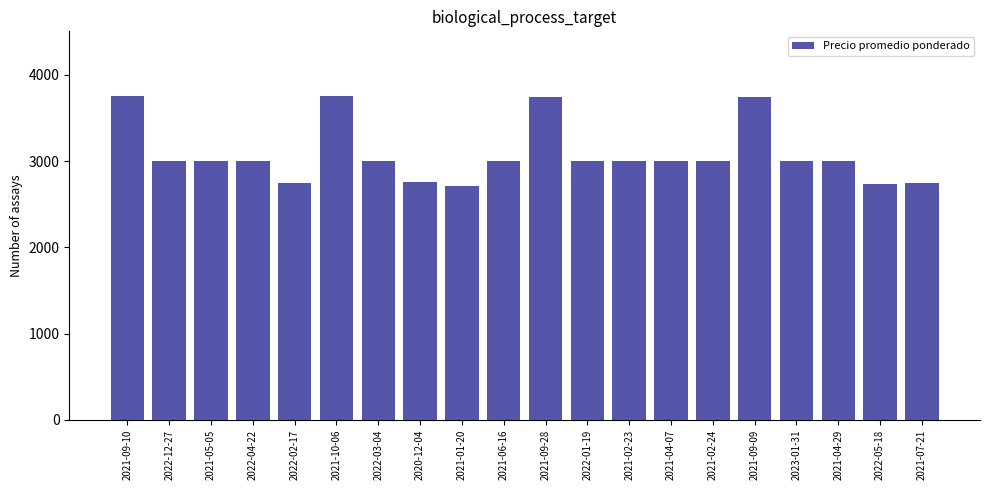

True or false: the data shows 3000 at 2022-12-27.

True